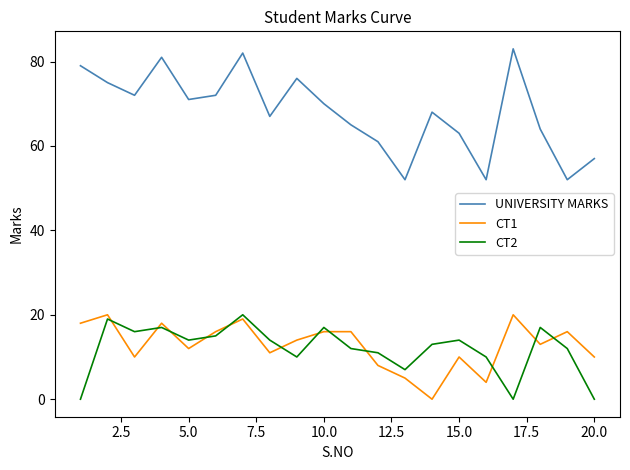

Does the chart display data point markers on the line(s)?

No